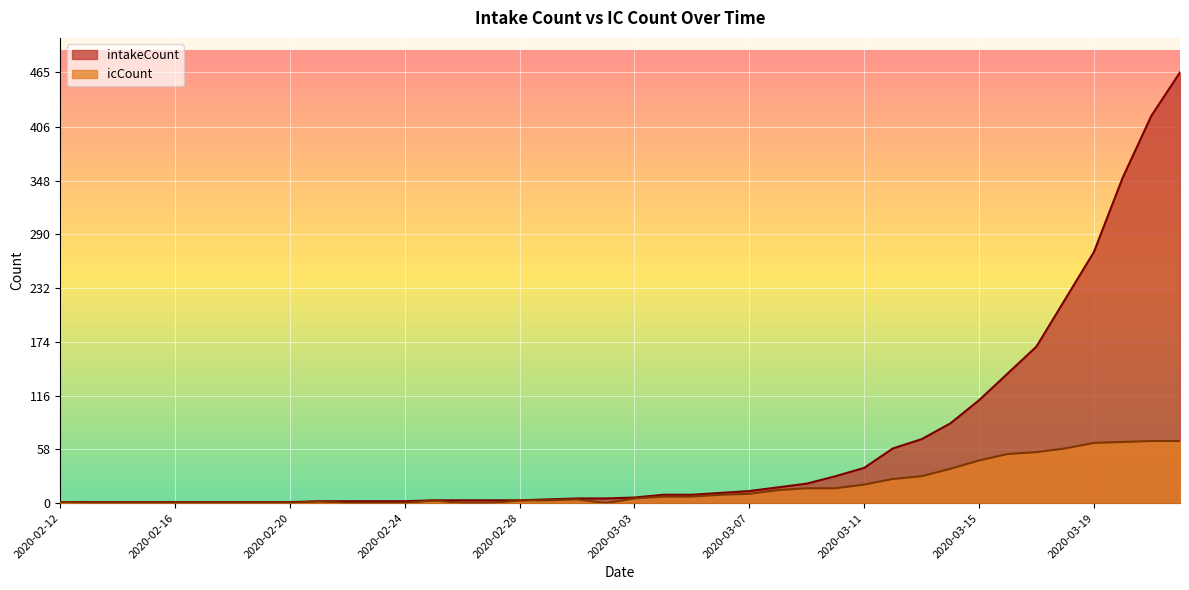

Which series has the largest total across all categories?

intakeCount